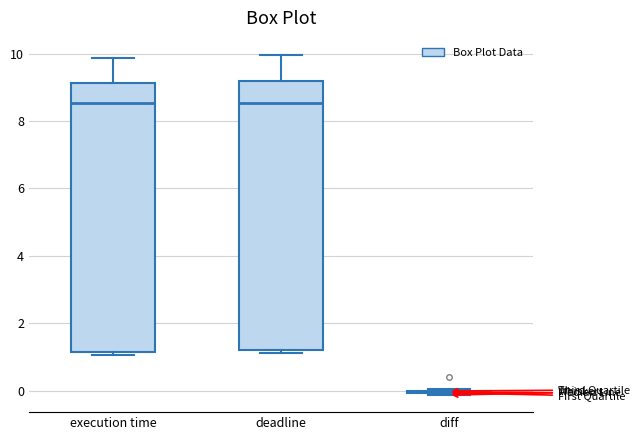

Reading left to right, read every box against the y-axis: the position of its median line, the range the box covers, and the ends of its whiskers. The values are not printed on the chart, so give them approximately, as read against the axis.

execution time: median 8.6, box 1.2 to 9.2, whiskers 1.0 to 9.8
deadline: median 8.6, box 1.2 to 9.2, whiskers 1.2 (just below the box's lower edge) to 10.0
diff: box collapsed to a line at 0.0, whiskers -0.2 to 0.0